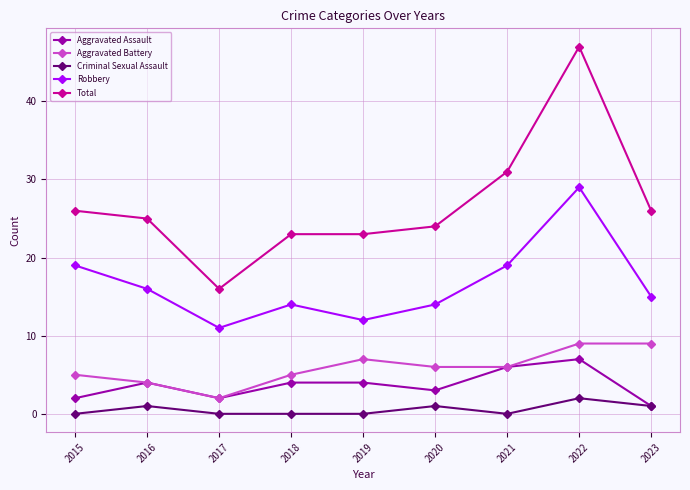

What is the highest value of the Total series?

47